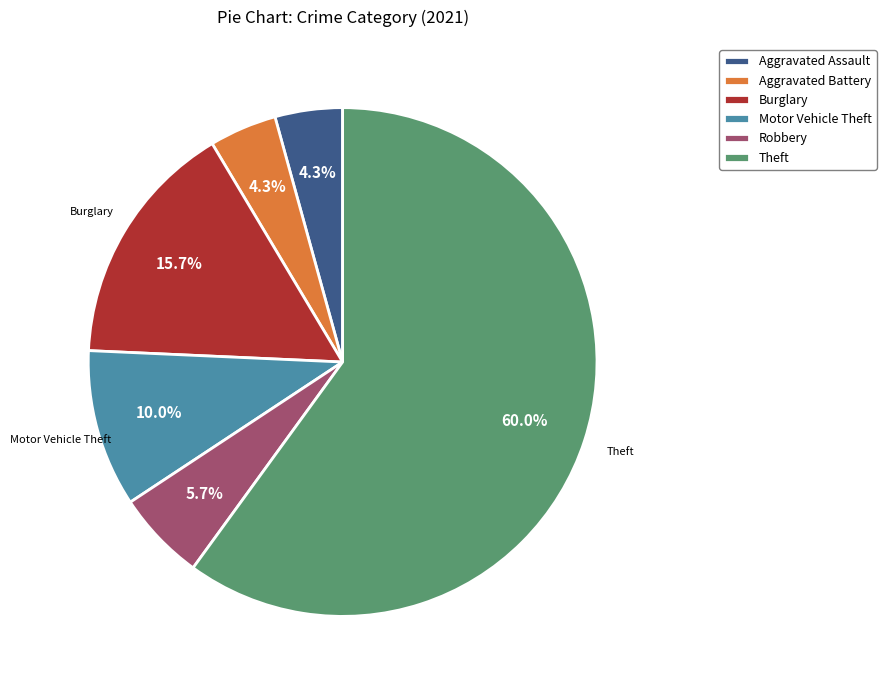

How many segments does this pie chart have?

6